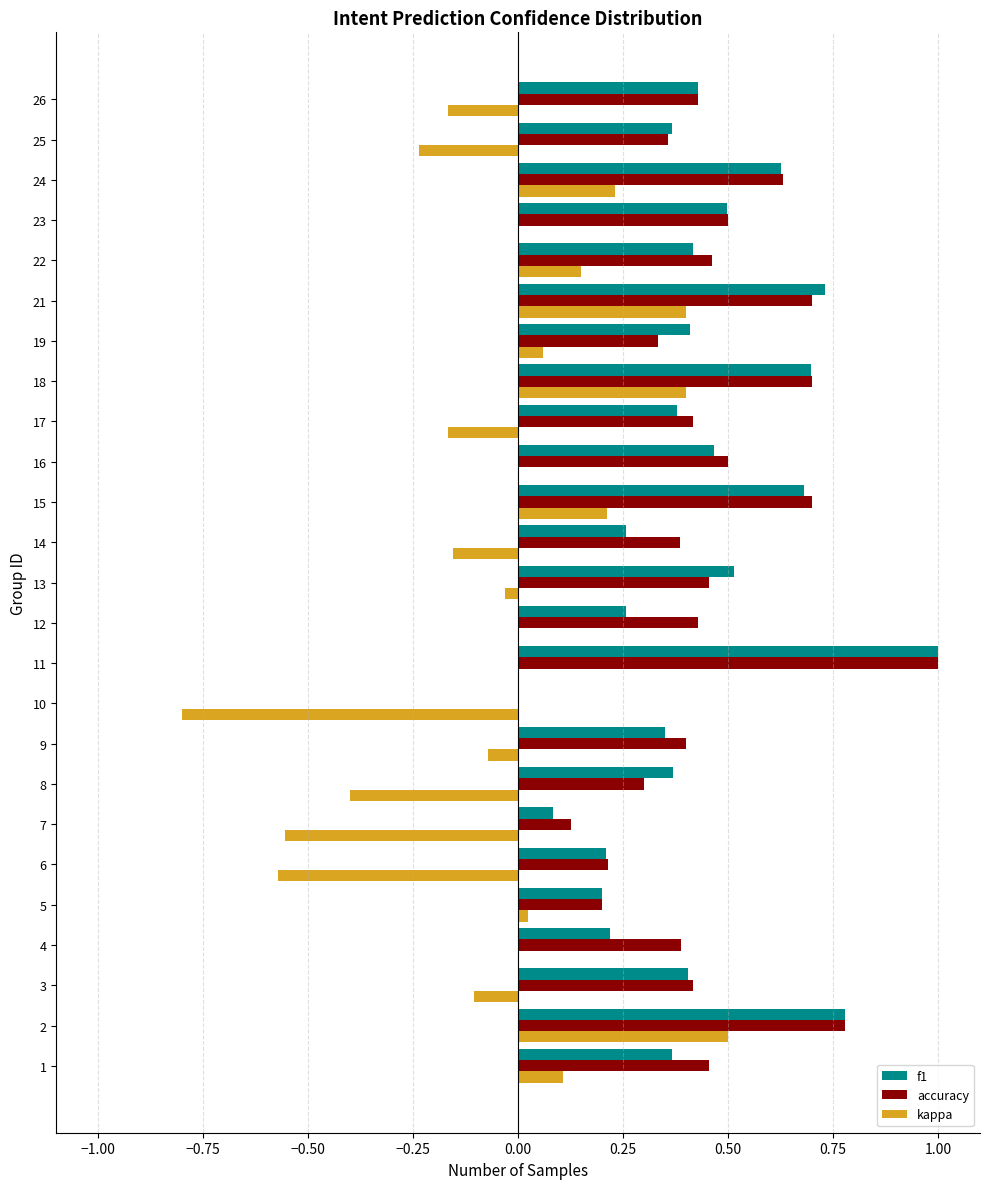

At which category is the sum across all series the highest?

2